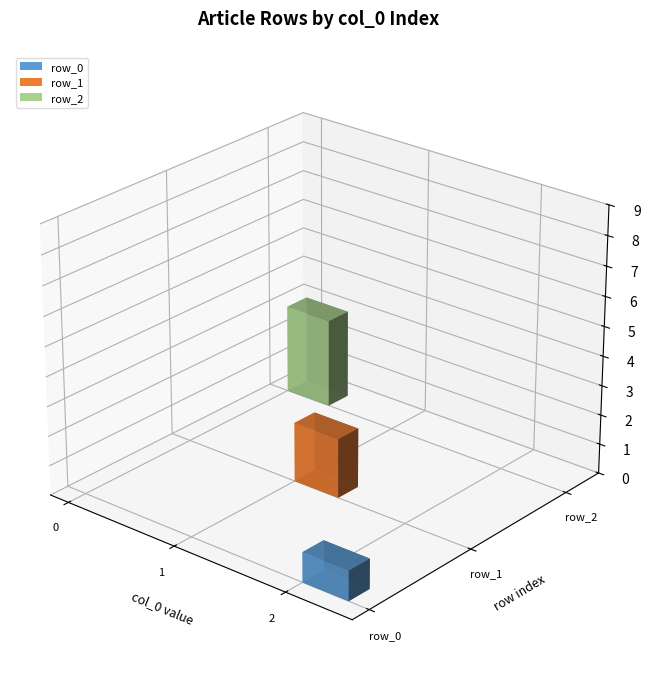

Where does the data first go above 1?

row_2